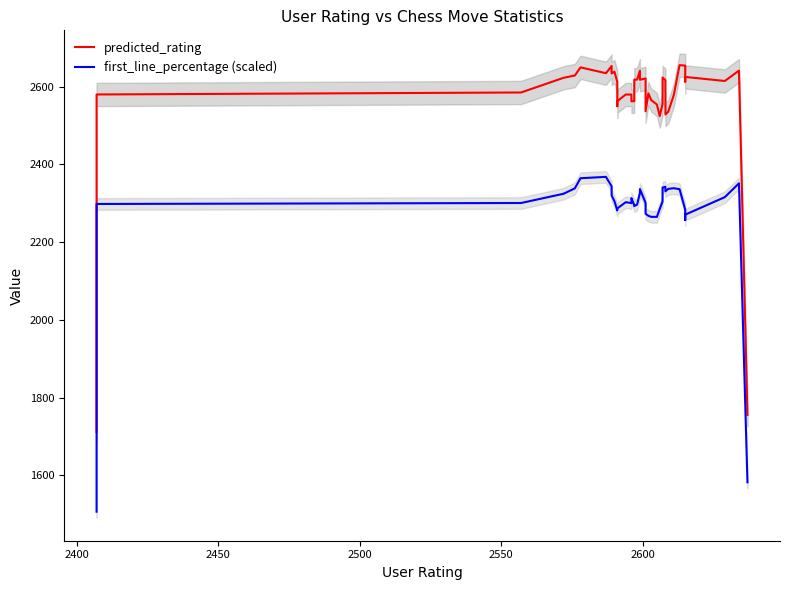

What is the difference between the second highest and second lowest values in the first_line_percentage (scaled) series?

782.4